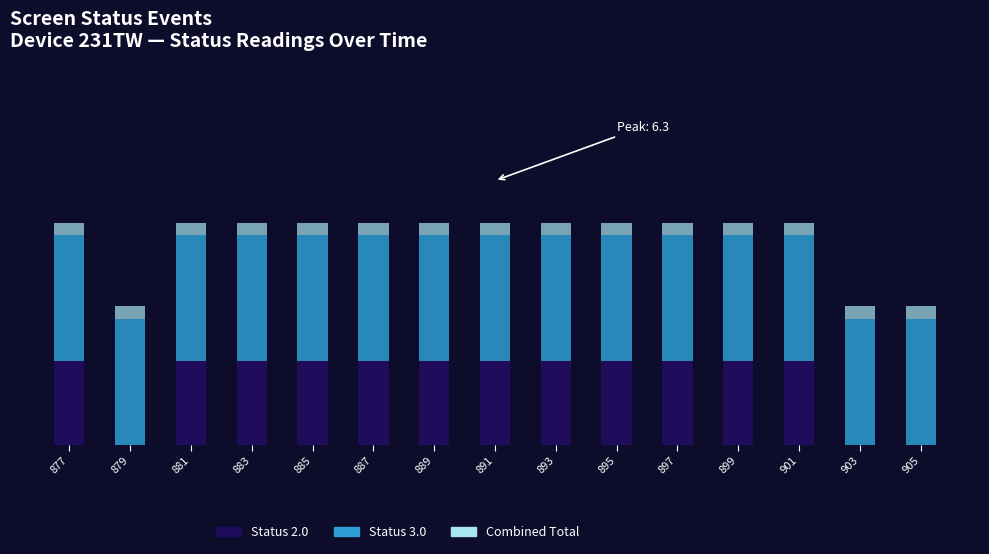

True or false: Status 3.0 has a value of 4.2 at 893.

False